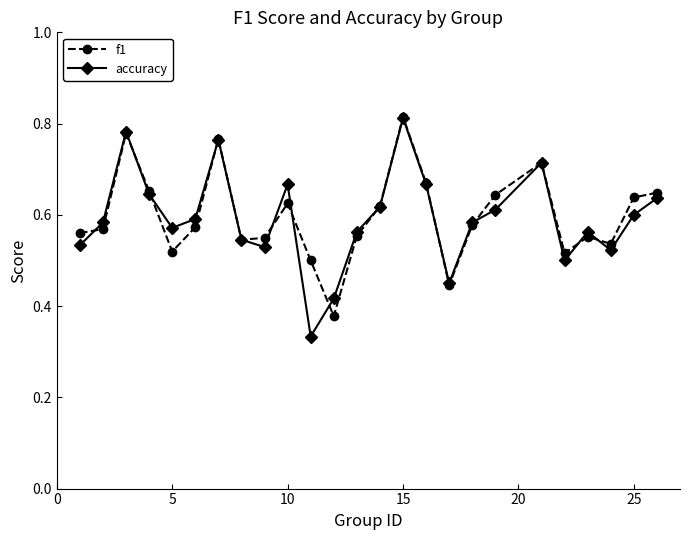

Count the accuracy values in the range 0 to 1.

25